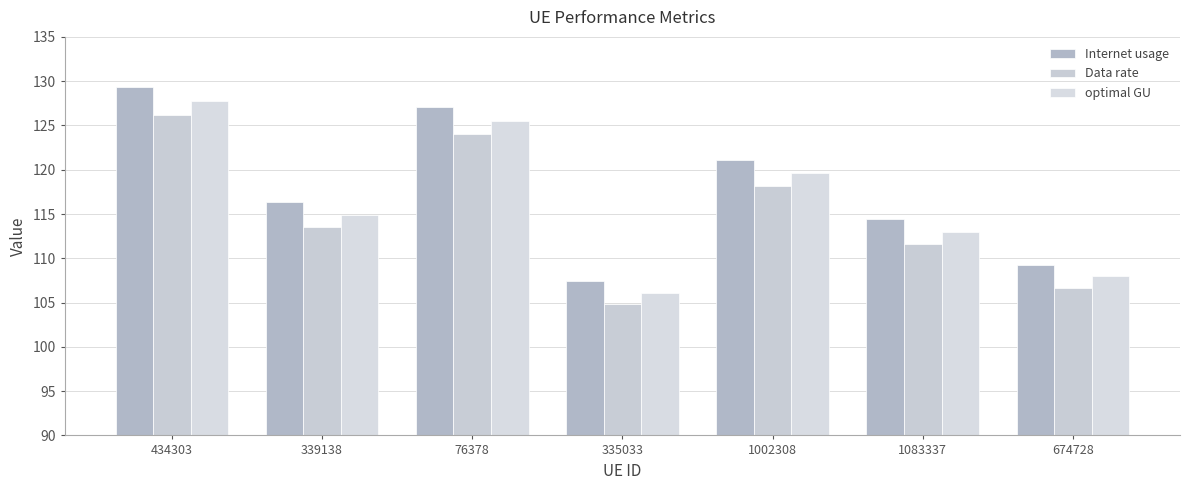

How many data points does each series have?

7